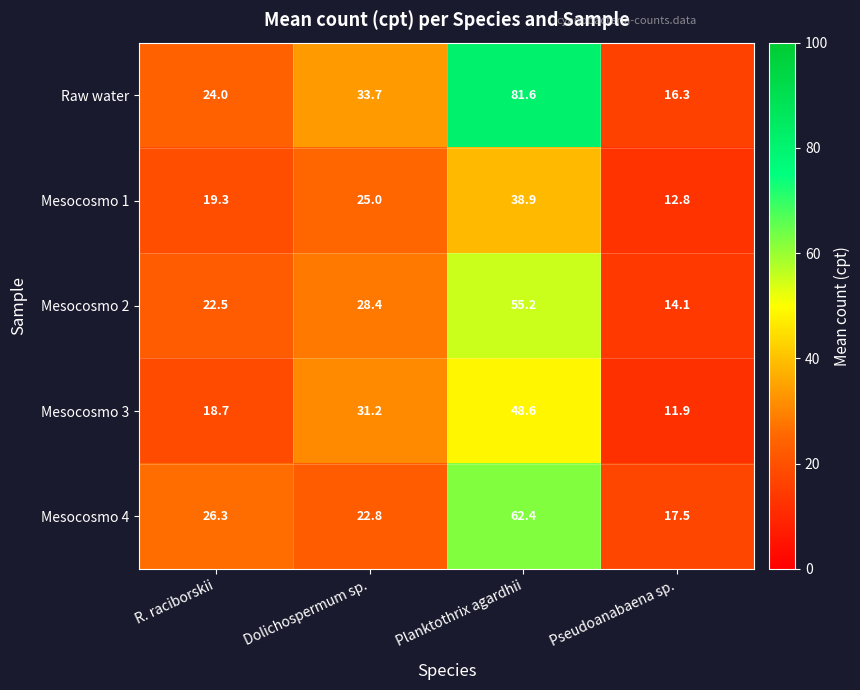

Reading left to right, list all the values displayed in this chart.

Raw water: 24.0	33.7	81.6	16.3
Mesocosmo 1: 19.3	25.0	38.9	12.8
Mesocosmo 2: 22.5	28.4	55.2	14.1
Mesocosmo 3: 18.7	31.2	48.6	11.9
Mesocosmo 4: 26.3	22.8	62.4	17.5